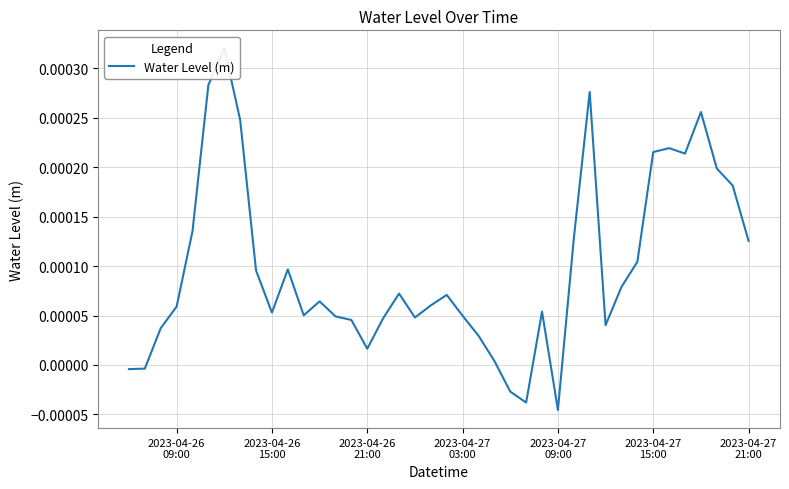

How many interior local peaks (higher than both neighbors) does the data have?

9